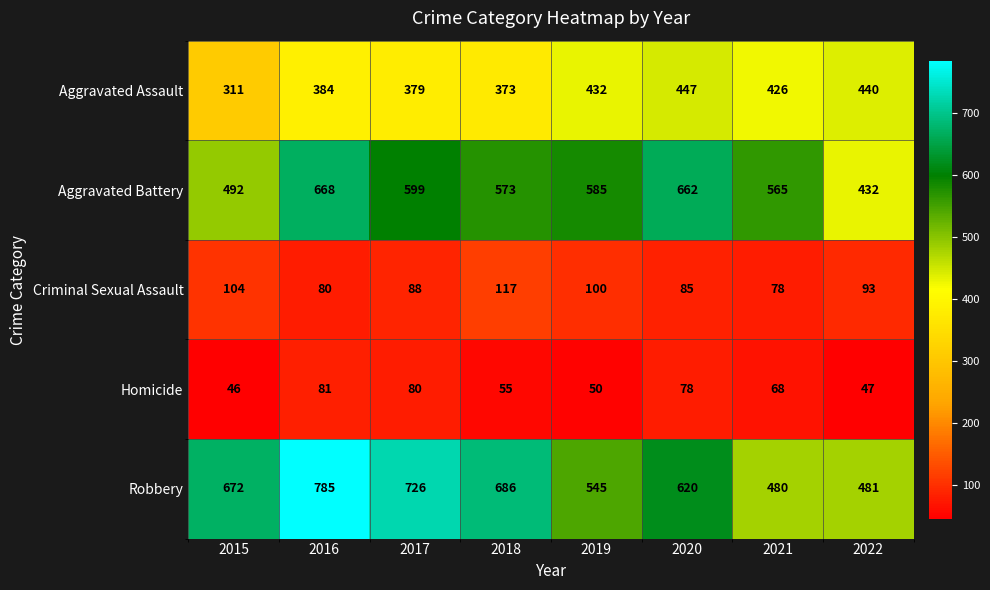

List the series in order of their peak value, lowest first.

Homicide, Criminal Sexual Assault, Aggravated Assault, Aggravated Battery, Robbery